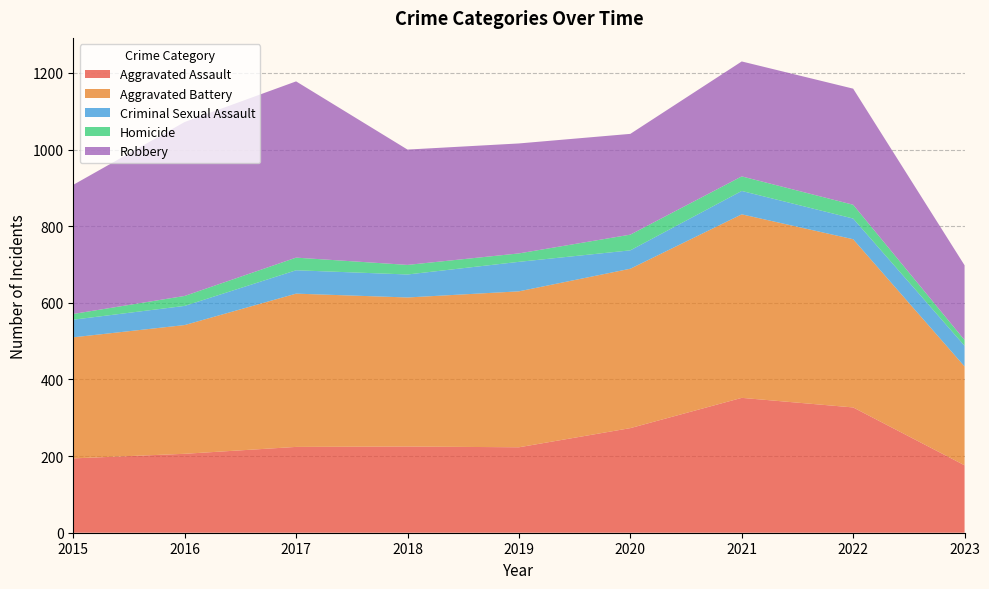

Reading right to left, list all the values displayed in this chart.

Aggravated Assault: 176	327	352	273	223	225	224	206	194
Aggravated Battery: 258	439	479	416	407	389	400	336	316
Criminal Sexual Assault: 54	54	61	48	77	60	61	50	46
Homicide: 15	36	38	41	22	25	33	26	15
Robbery: 195	303	300	263	287	301	460	454	337